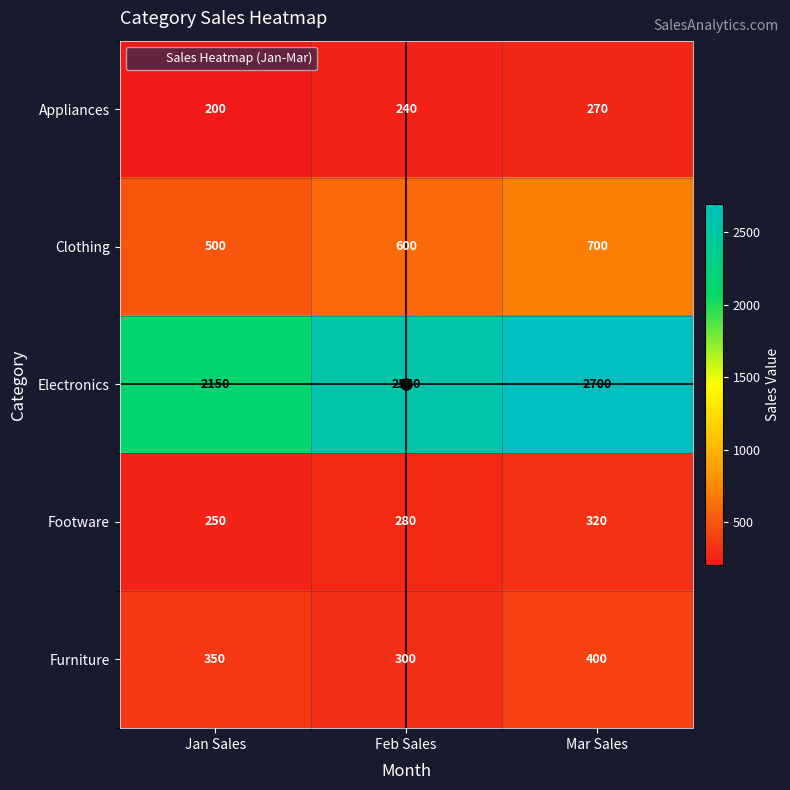

True or false: Furniture has a value of 642 at Mar Sales.

False